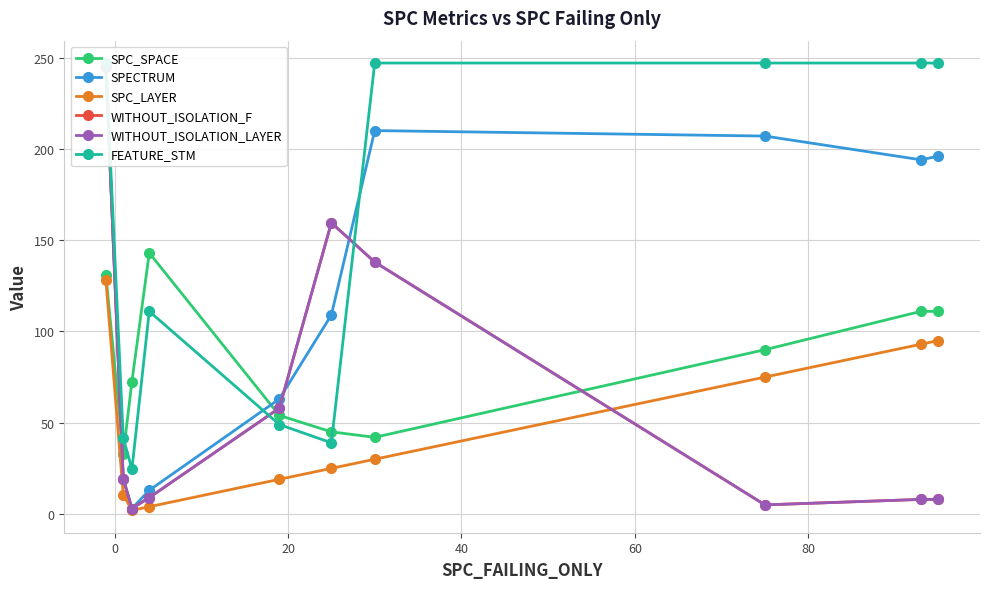

What is the highest value of the SPC_LAYER series?

128.0